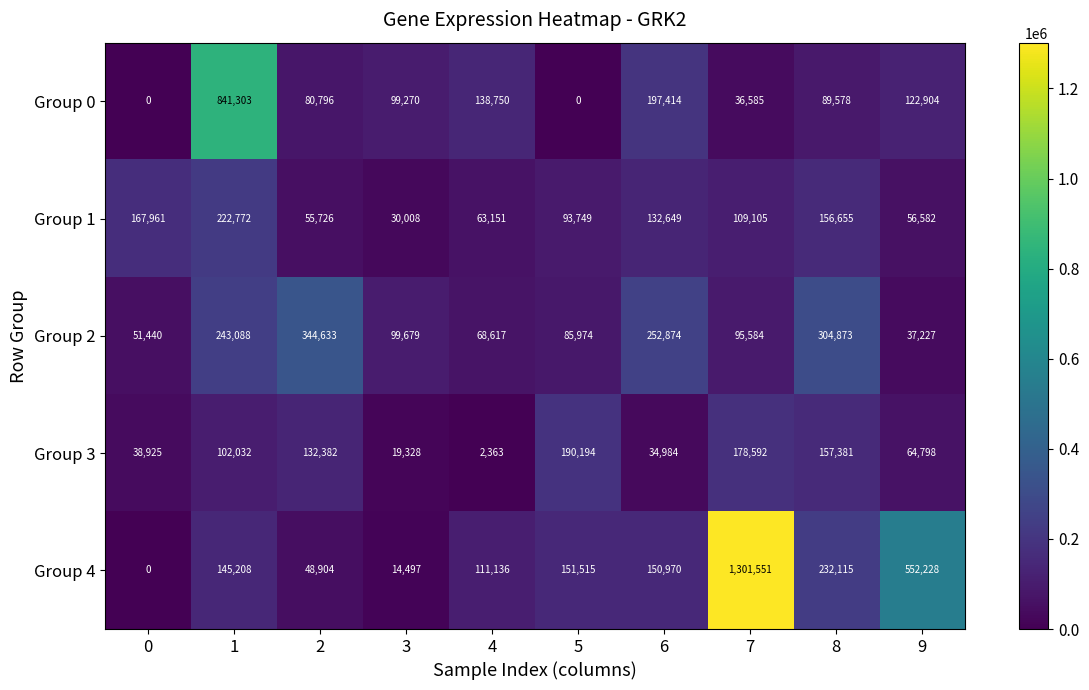

What is the difference between the maximum and minimum values in the Group 0 series?

841303